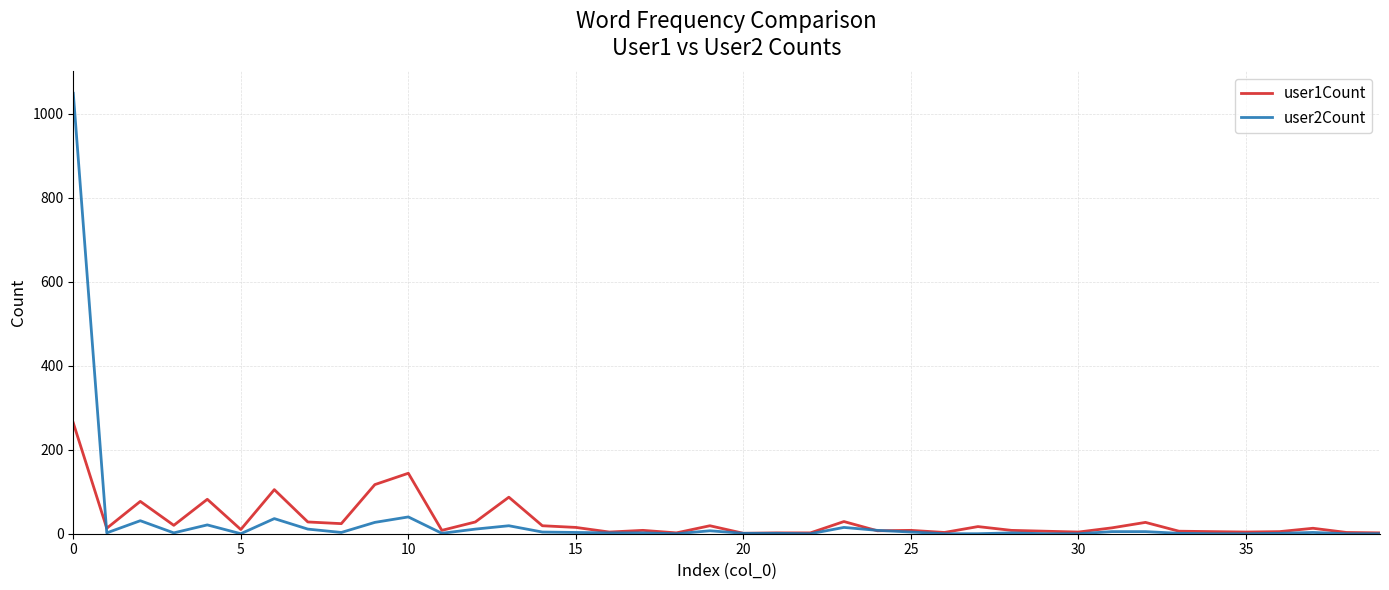

Which series has the widest spread of values?

user2Count